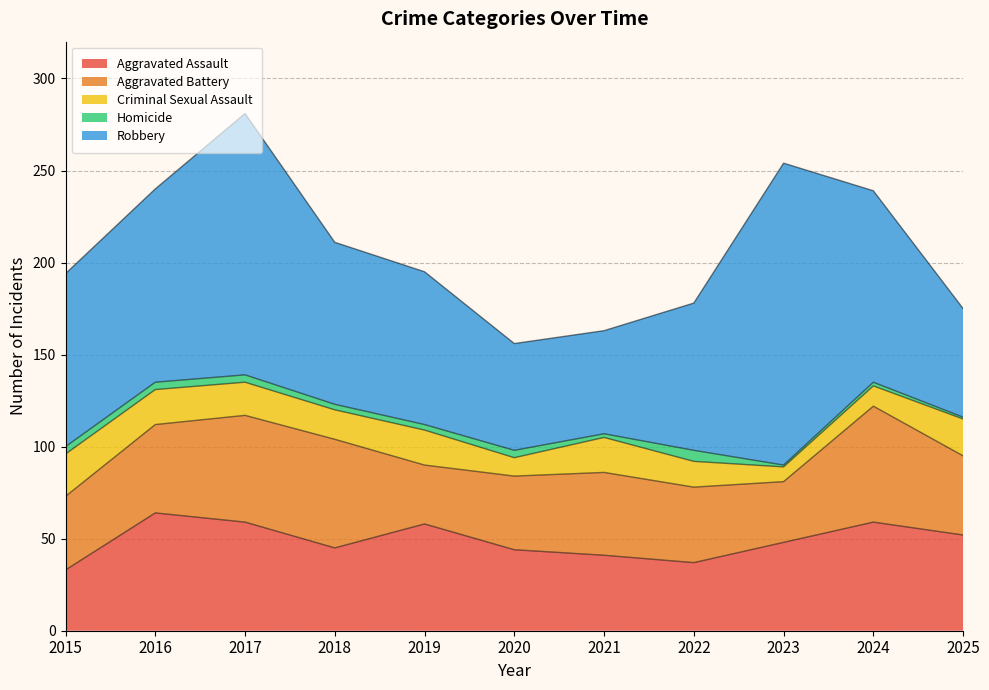

What is the difference between the Aggravated Assault values at 2024 and 2019?

1